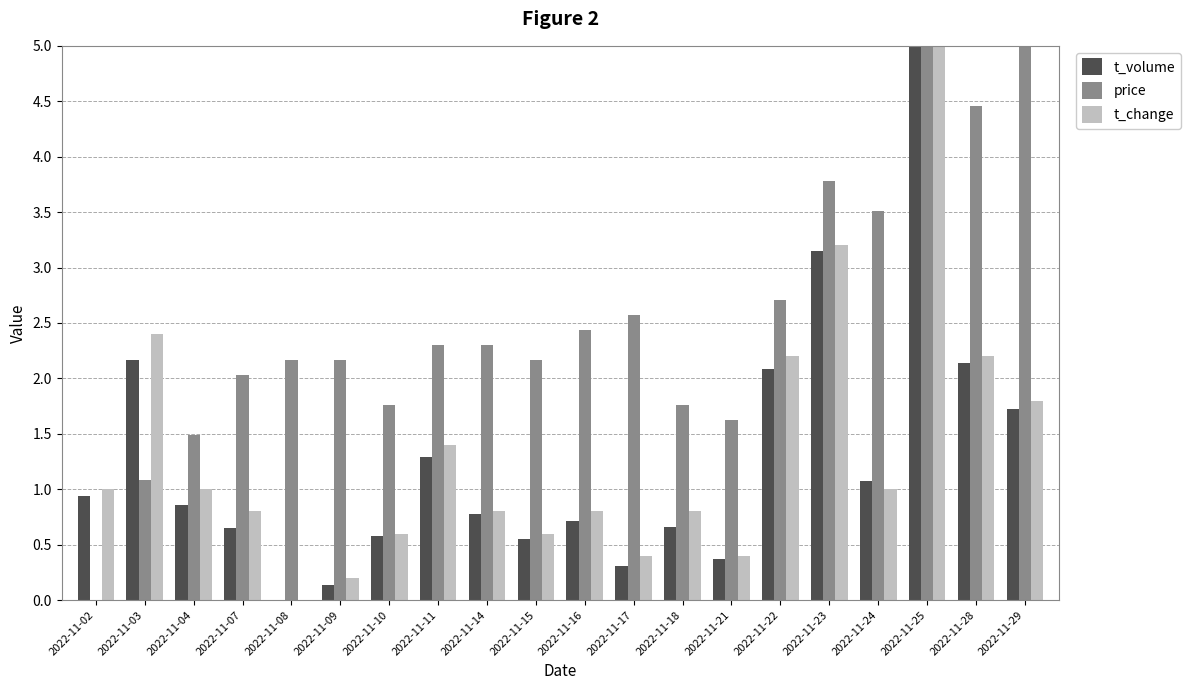

What is the sum of the t_change values at 2022-11-07 and 2022-11-03?

3.2